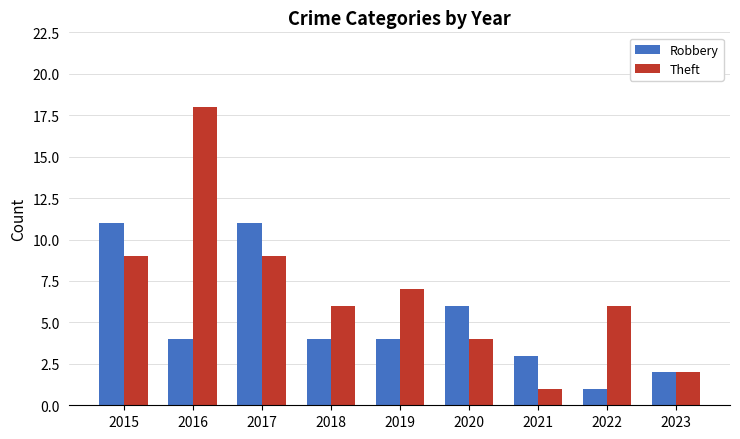

Read the Theft value at 2019, to the nearest 10.

10